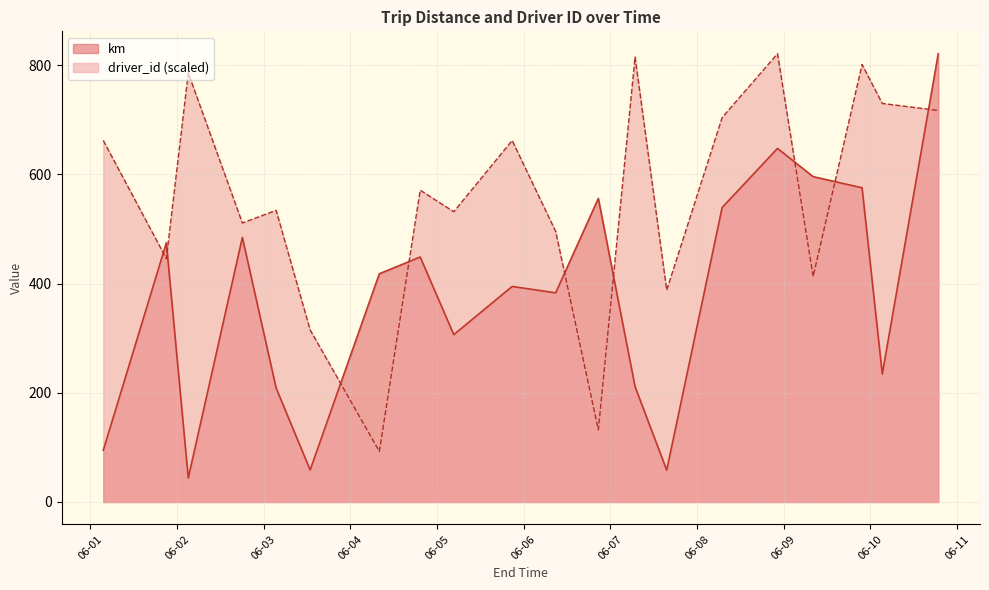

Read the km value at 2015-06-05 20:48:00.

394.6